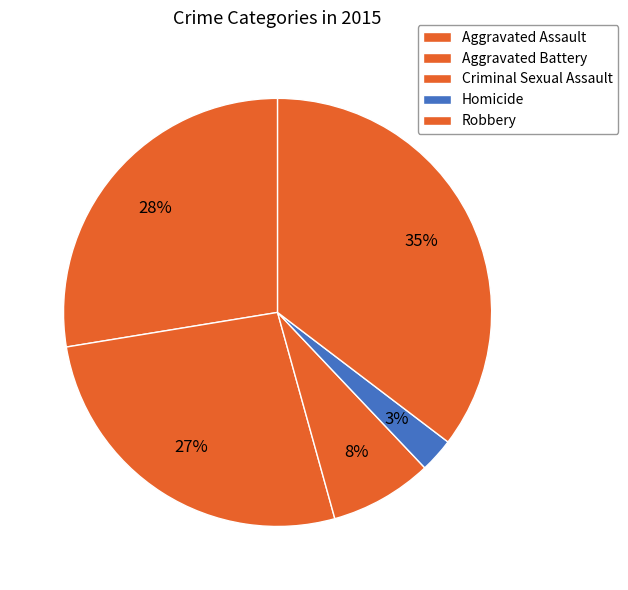

How many slices are in this pie chart?

5